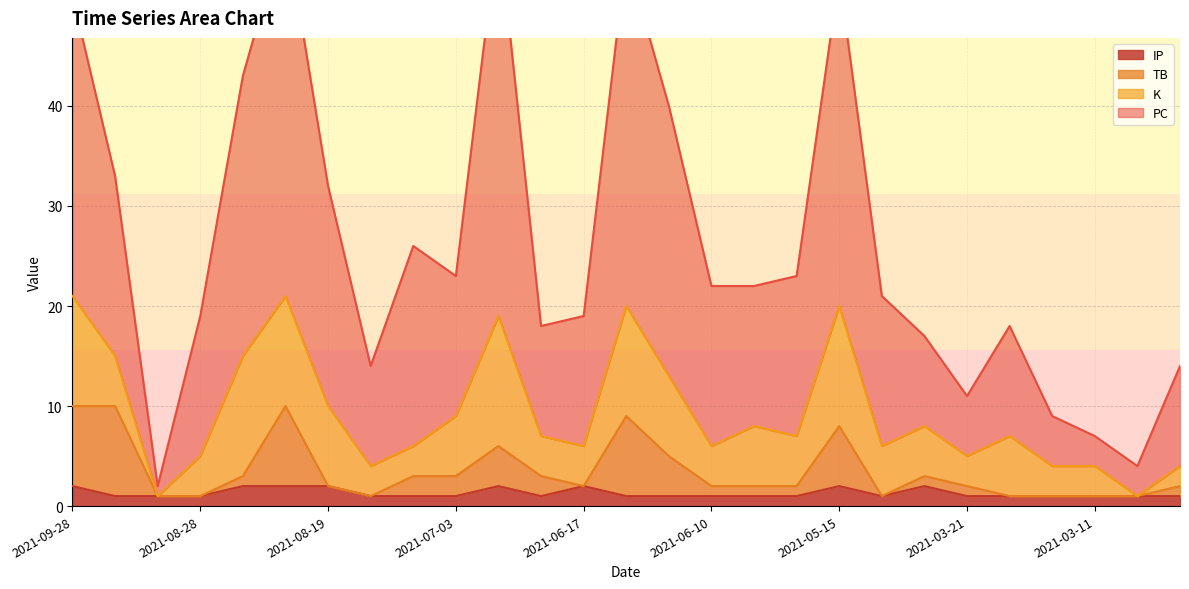

What is the highest value of the PC series?

58